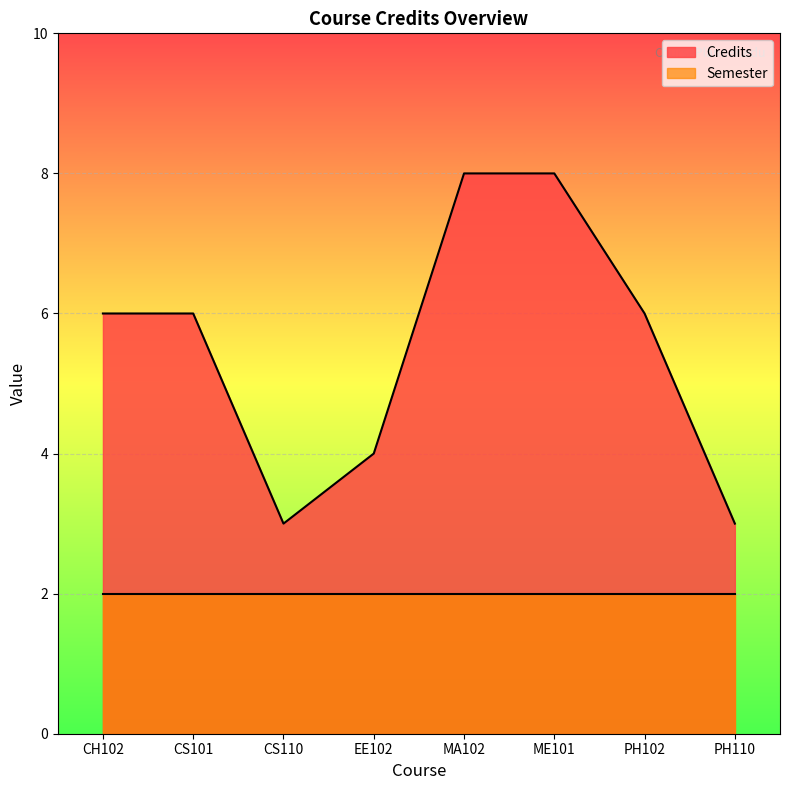

What is the label of the 1st point from the right?

PH110